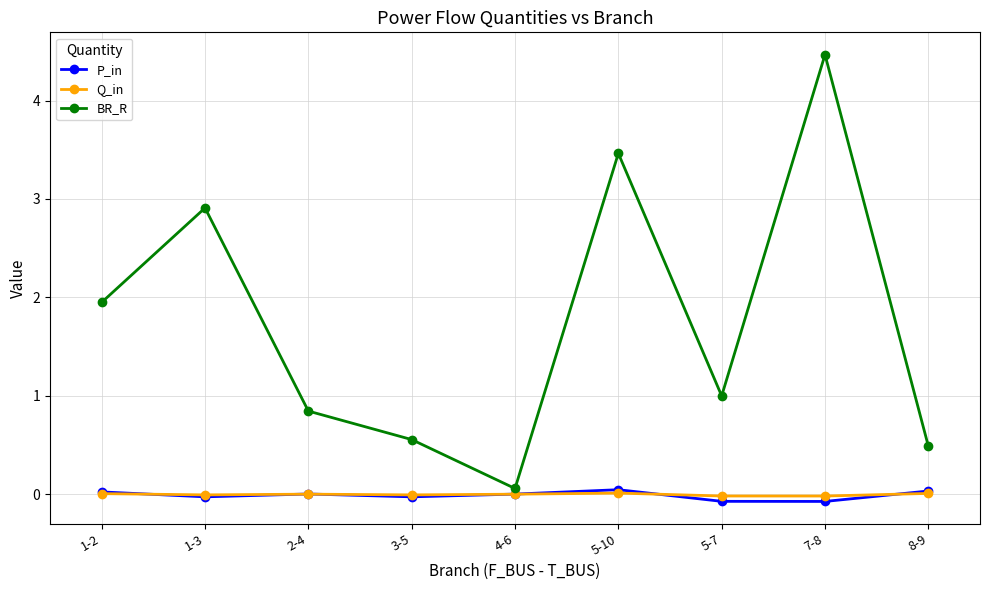

What is the maximum value shown in the chart?

4.5